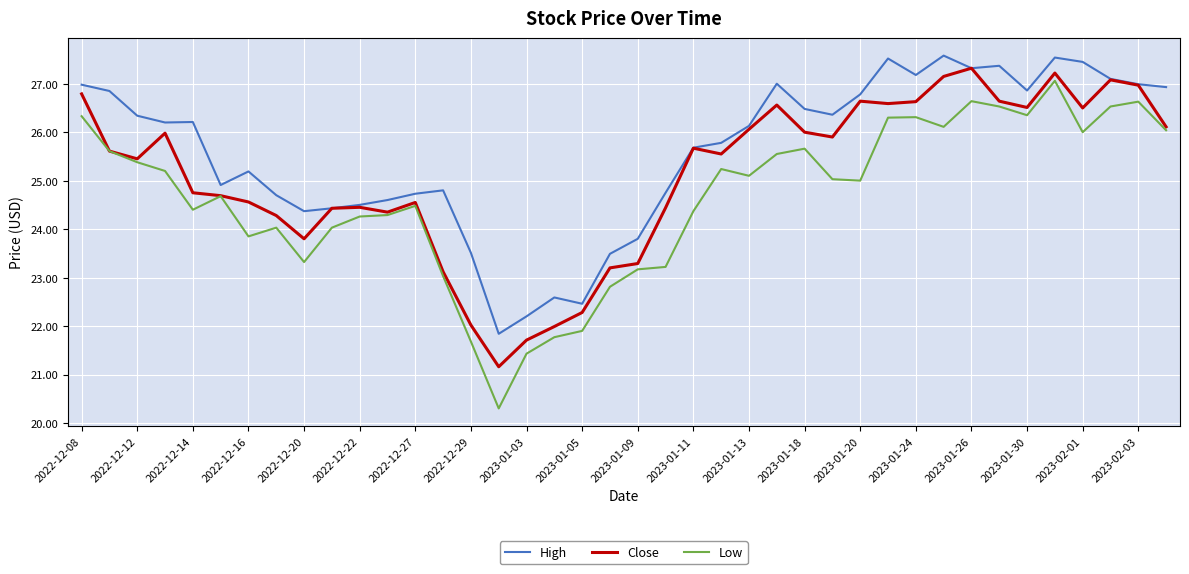

In Low, how many points are higher than both neighbors (excluding endpoints)?

9